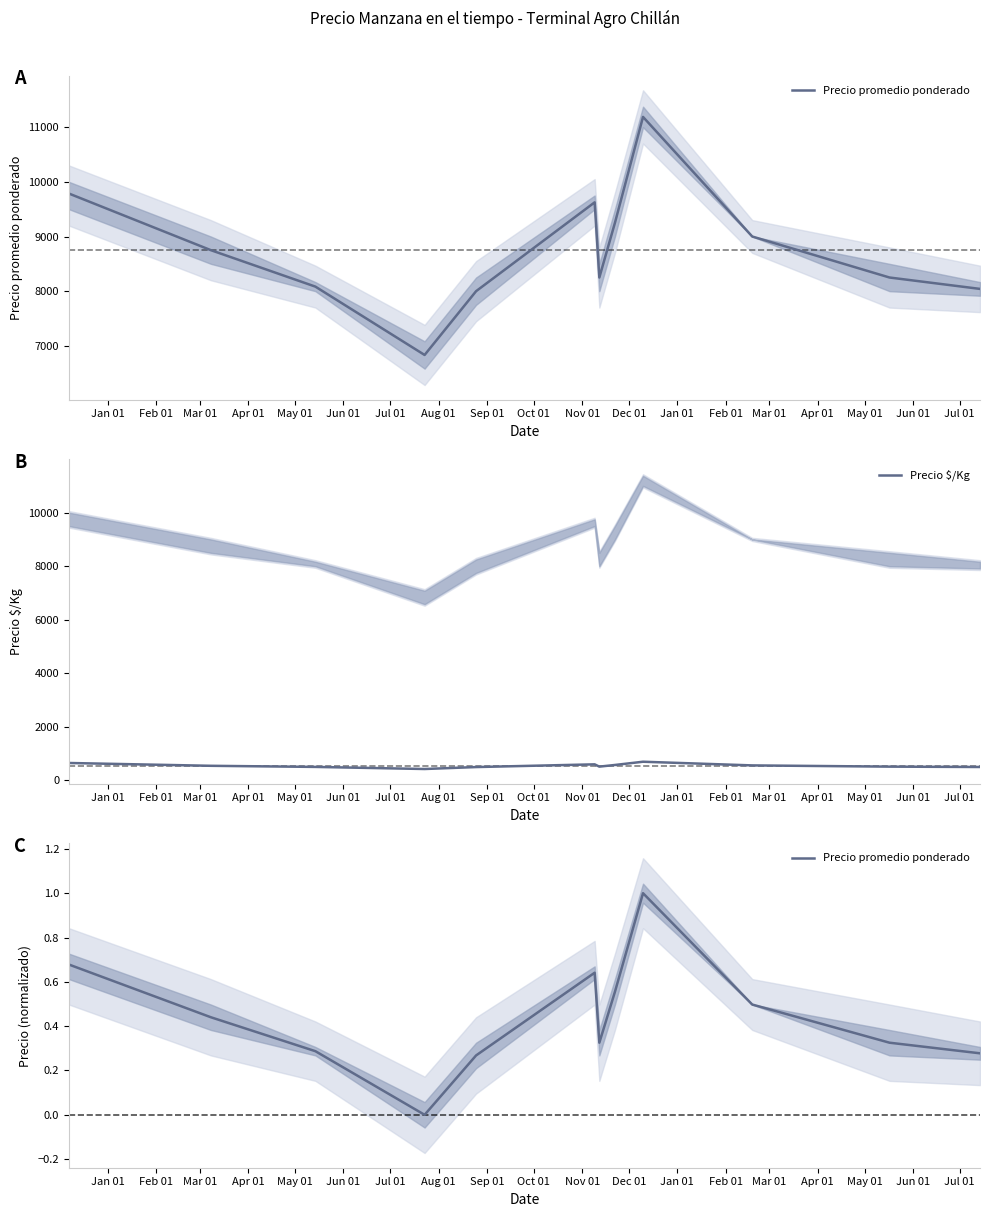

Which series has the largest total across all categories?

Precio $/Kg